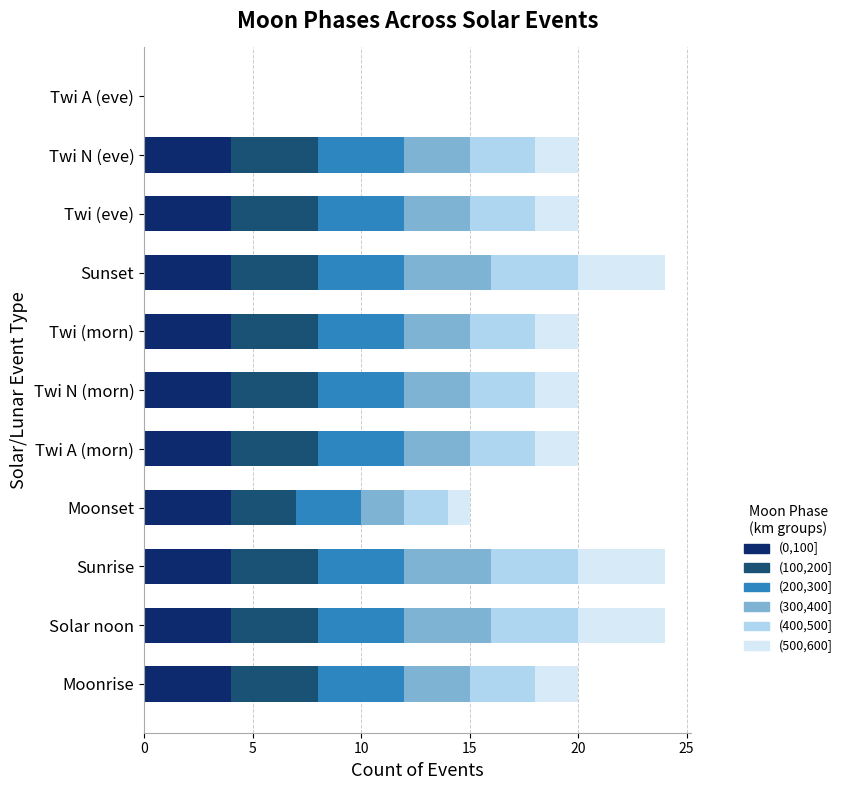

What is the total value across all series at Twi A (morn)?

20